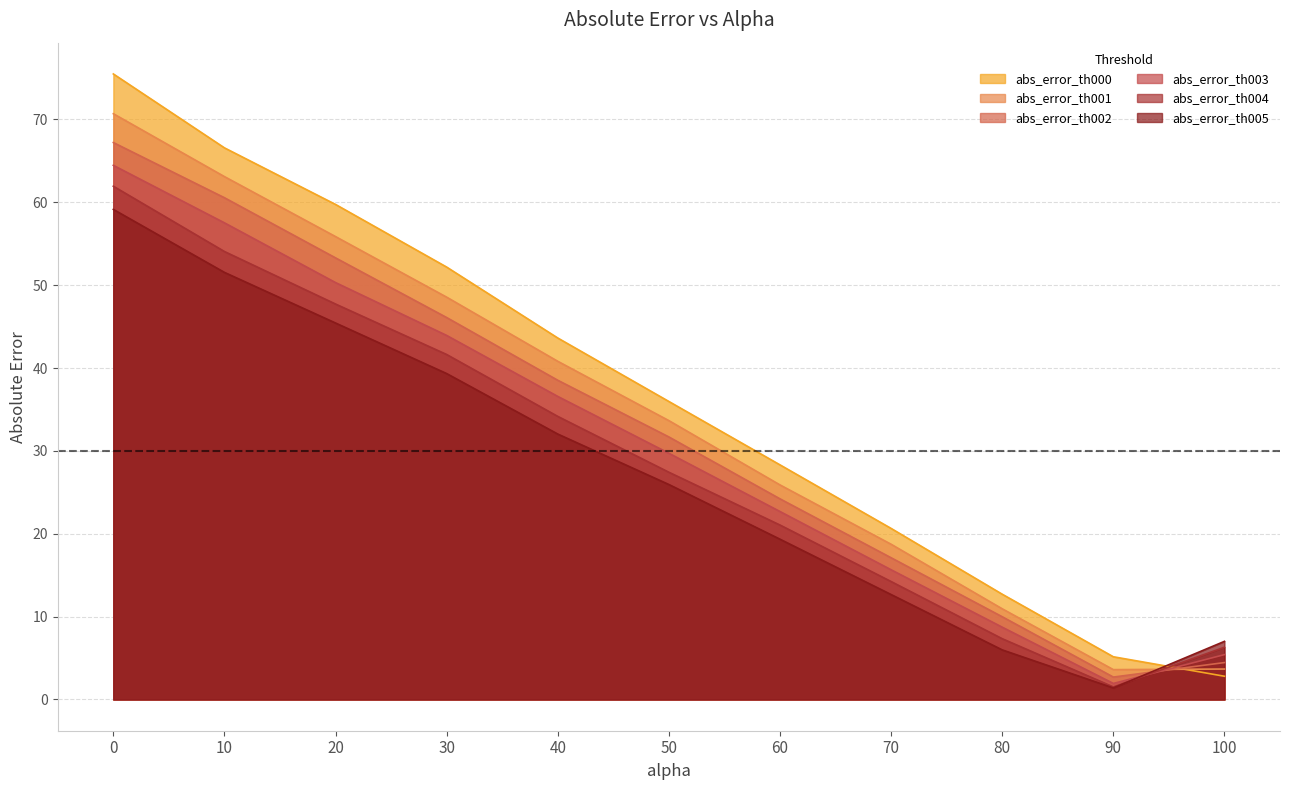

Reading left to right, transcribe all the data shown in this chart.

abs_error_th000: 75.5	66.6	59.7	52.2	43.6	36.0	28.3	20.6	12.7	5.2	2.8
abs_error_th001: 70.7	63.1	55.9	48.5	40.8	33.6	25.9	18.7	10.9	3.6	3.7
abs_error_th002: 67.2	60.5	53.3	46.1	38.5	31.7	24.2	17.1	10.0	2.7	4.5
abs_error_th003: 64.5	57.5	50.3	43.9	36.6	29.7	22.7	15.7	8.7	1.9	5.4
abs_error_th004: 61.9	54.1	47.7	41.6	34.2	27.4	21.1	14.2	7.3	1.5	6.3
abs_error_th005: 59.1	51.5	45.4	39.3	32.0	25.9	19.3	12.7	6.0	1.4	7.0